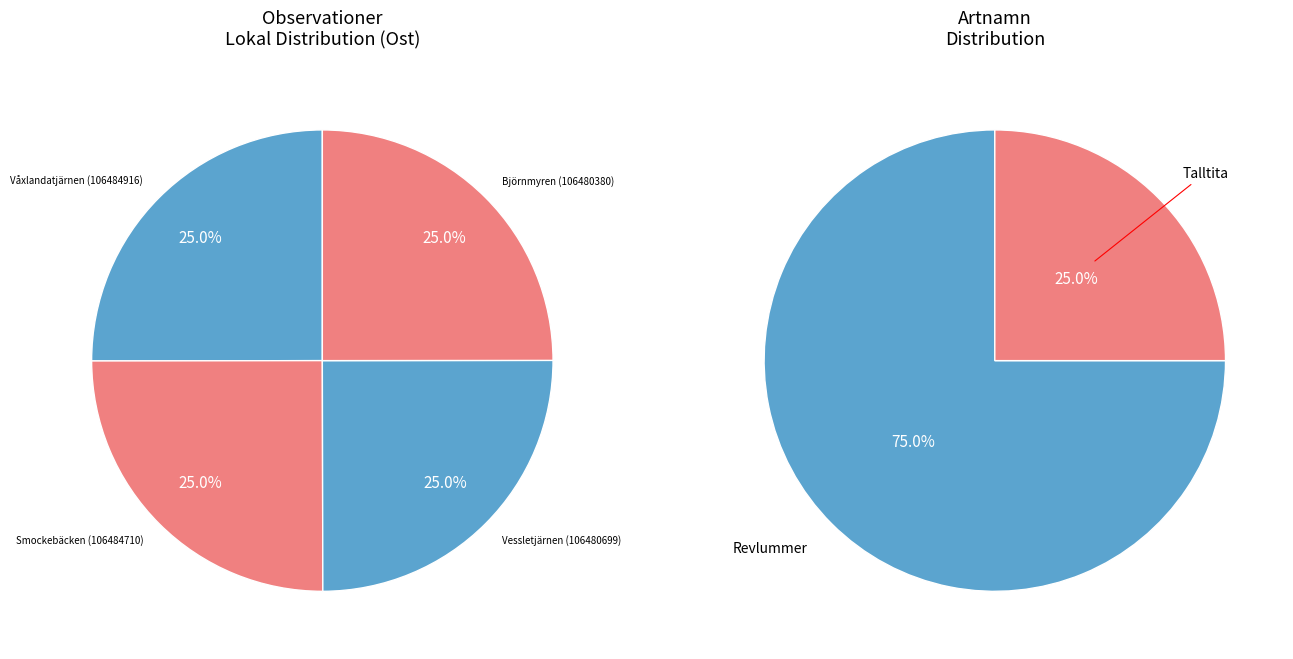

What is the largest slice in the pie chart?

Våxlandatjärnen (106484916)